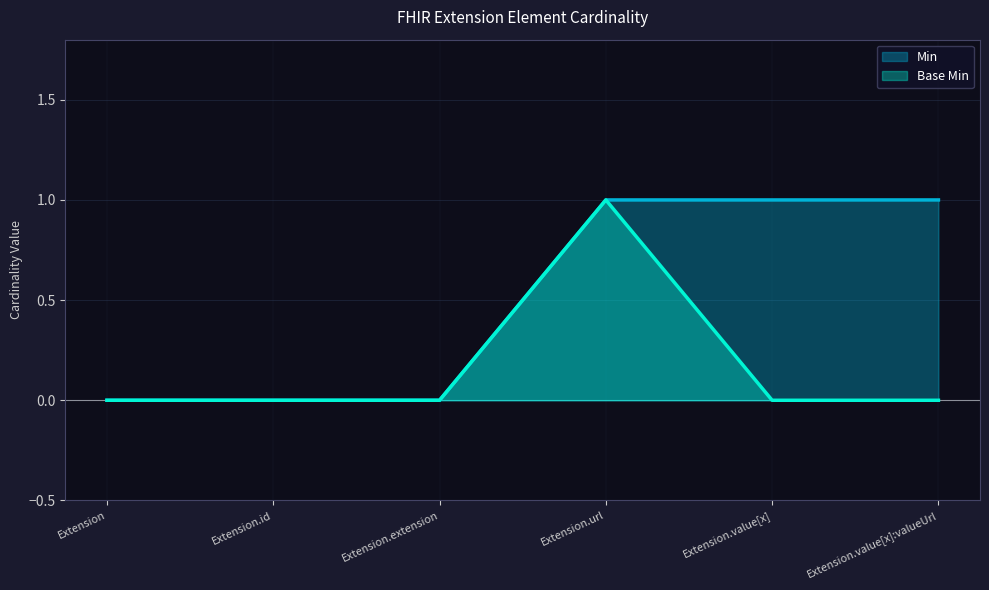

List the labels in order of Base Min value, largest first.

Extension.url, Extension, Extension.id, Extension.extension, Extension.value[x], Extension.value[x]:valueUrl